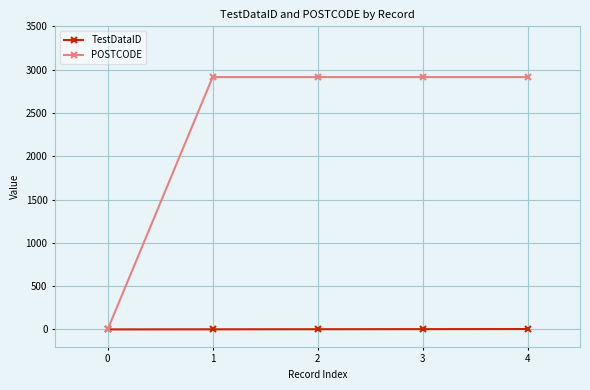

Count the number of data series in this chart.

2